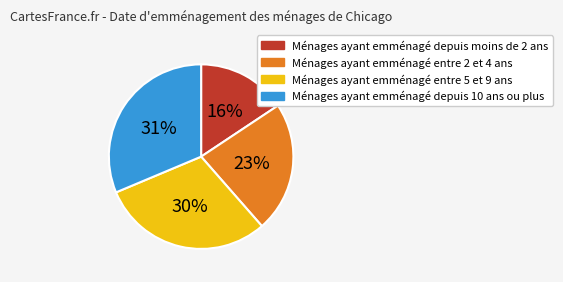

To the nearest percent, what is the average slice percentage?

25%